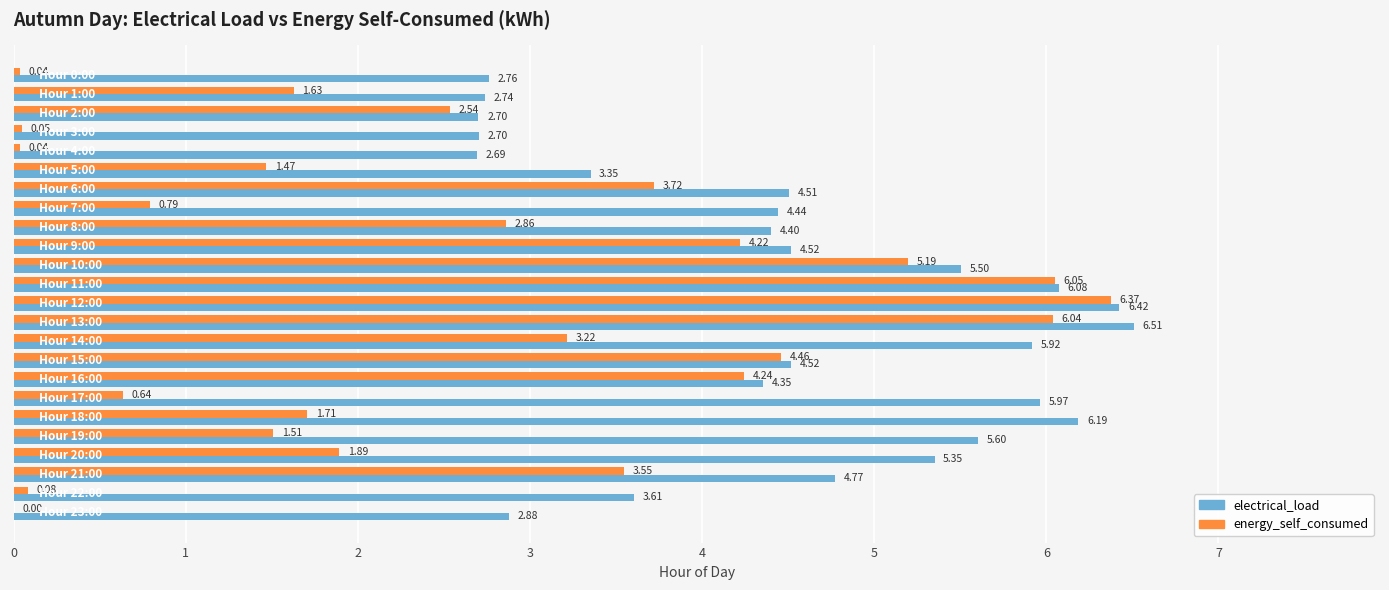

Which series has the largest total across all categories?

electrical_load